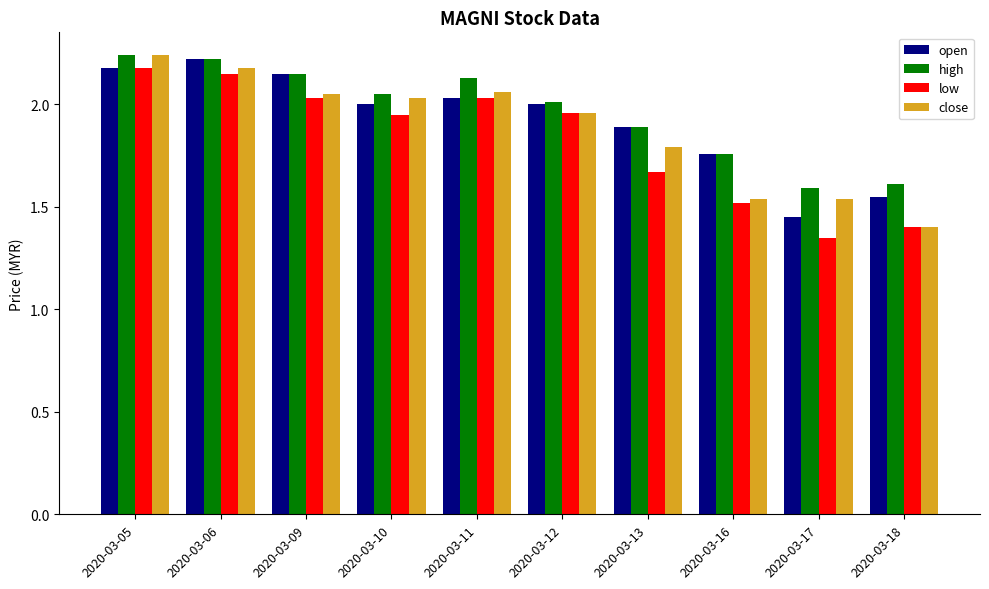

Is the value of low at 2020-03-12 greater than the value of high at 2020-03-09?

No